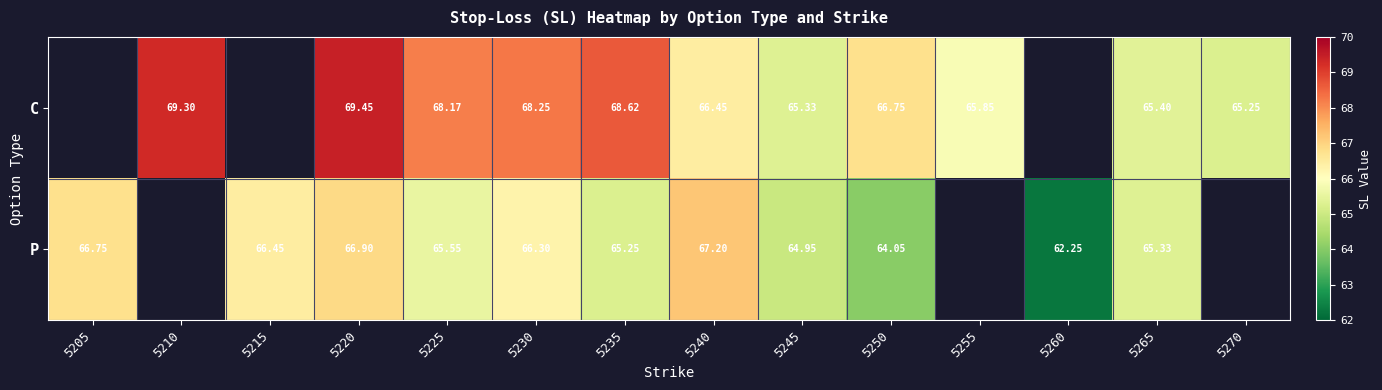

Which series changed the most between 5245 and 5265?

P